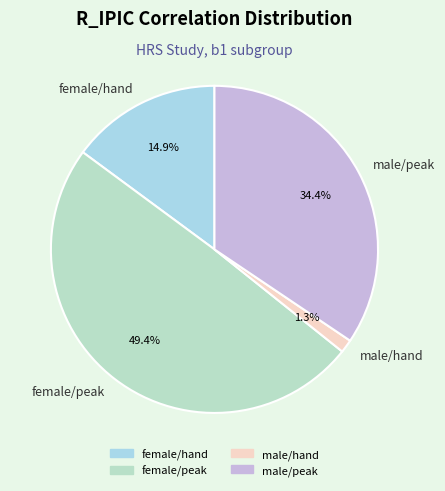

Rank the categories by value from lowest to highest.

male/hand, female/hand, male/peak, female/peak